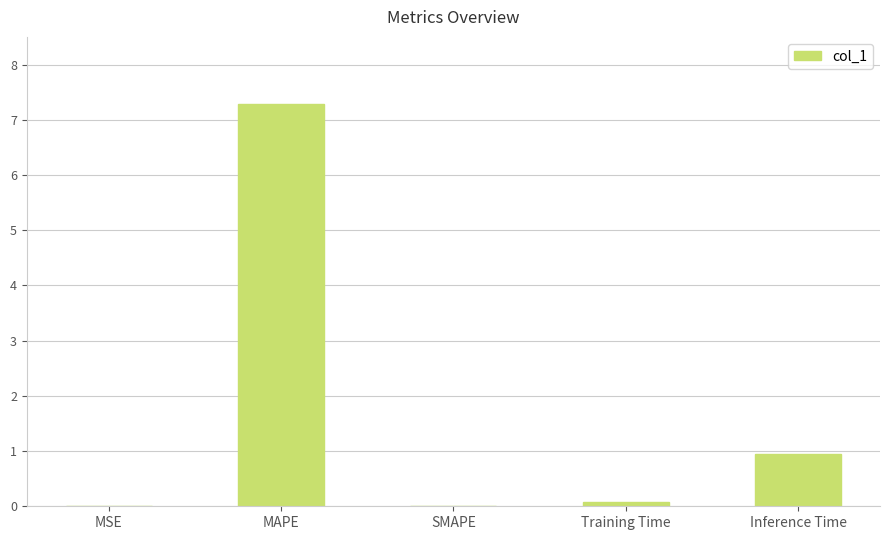

What is the sum of the values at Inference Time and SMAPE?

0.9